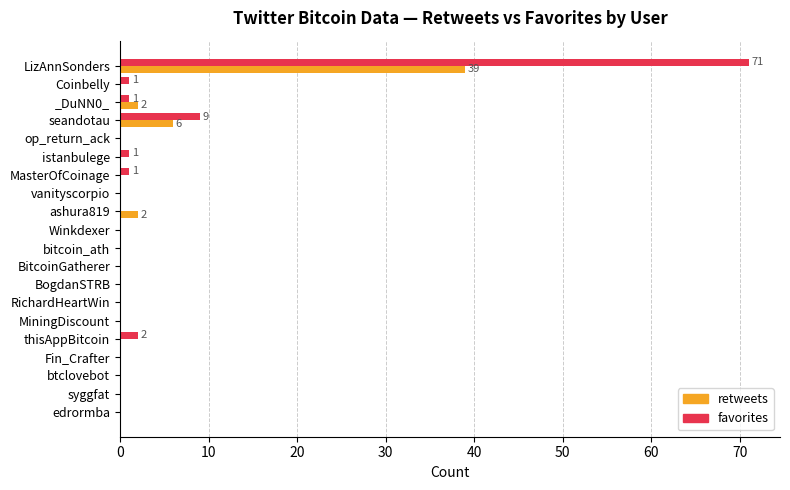

At which category is the sum across all series the highest?

LizAnnSonders